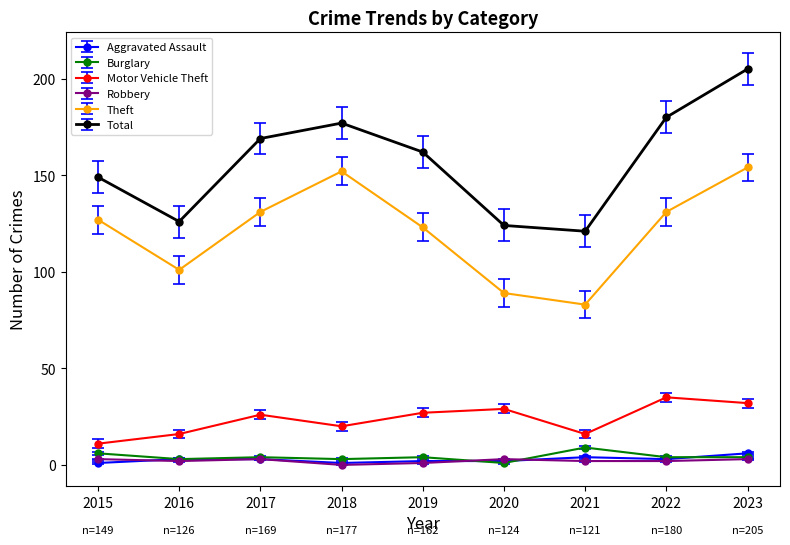

What are all the series names shown in the legend?

Aggravated Assault, Burglary, Motor Vehicle Theft, Robbery, Theft, Total